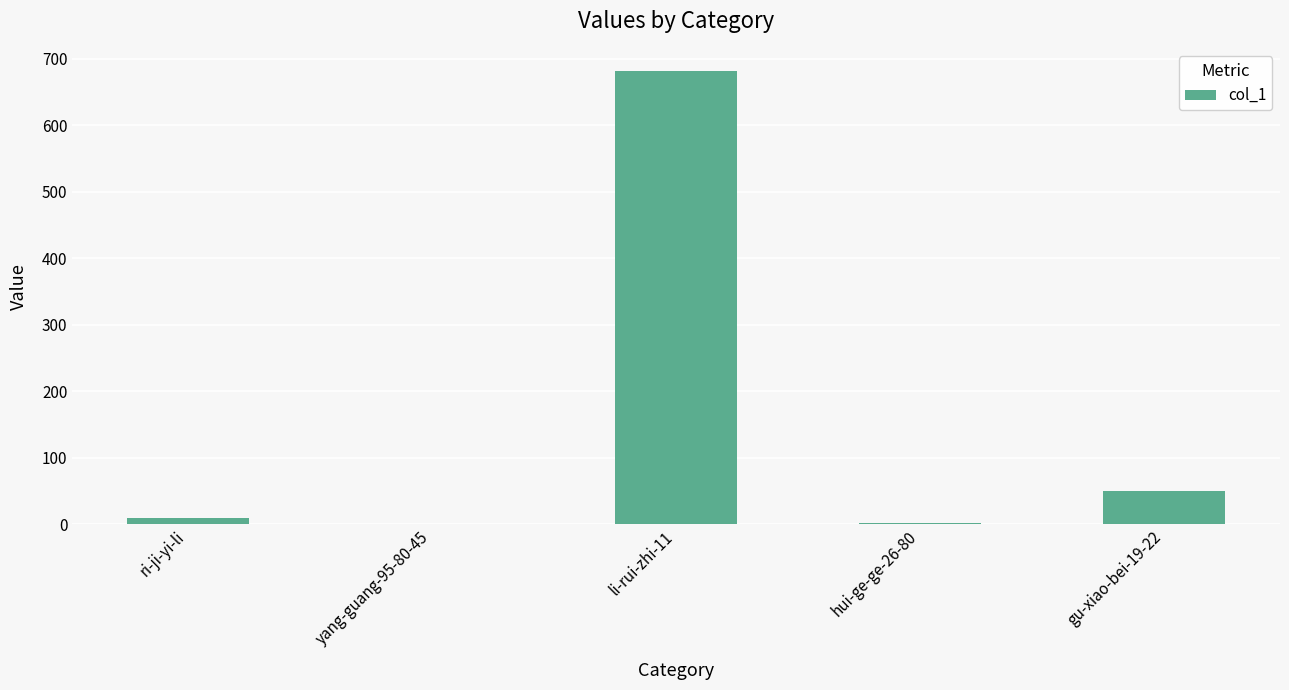

What is the sum of all values?

742